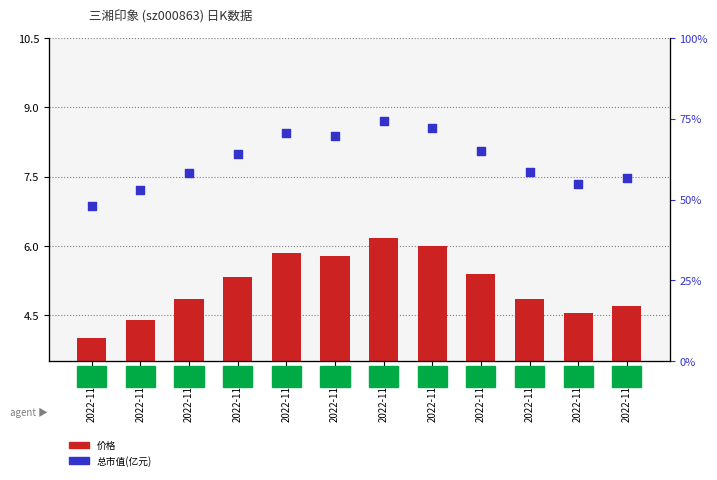

Which series reaches the maximum Y coordinate?

总市值(亿元)